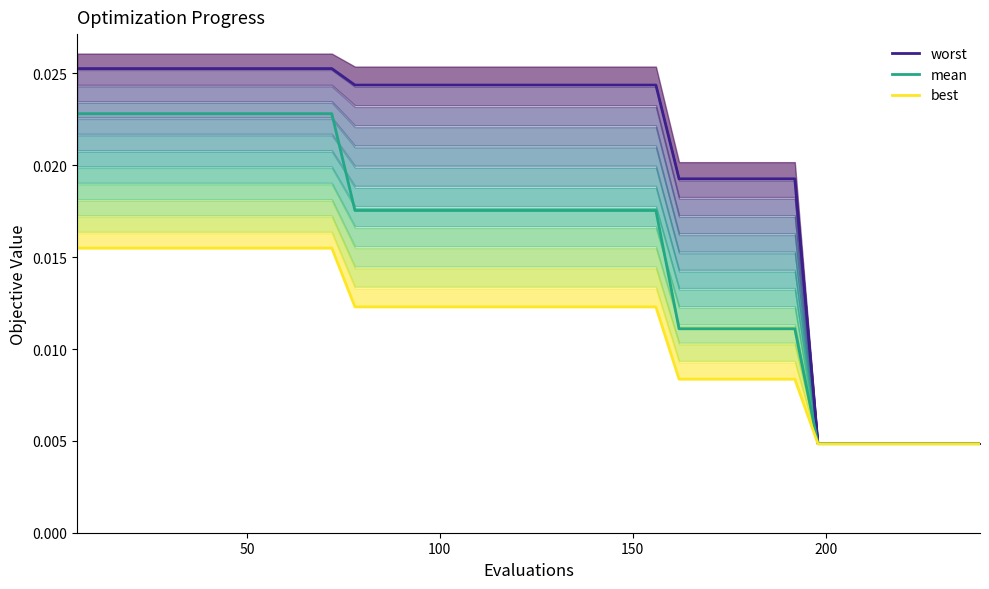

True or false: worst and best intersect in this chart.

False